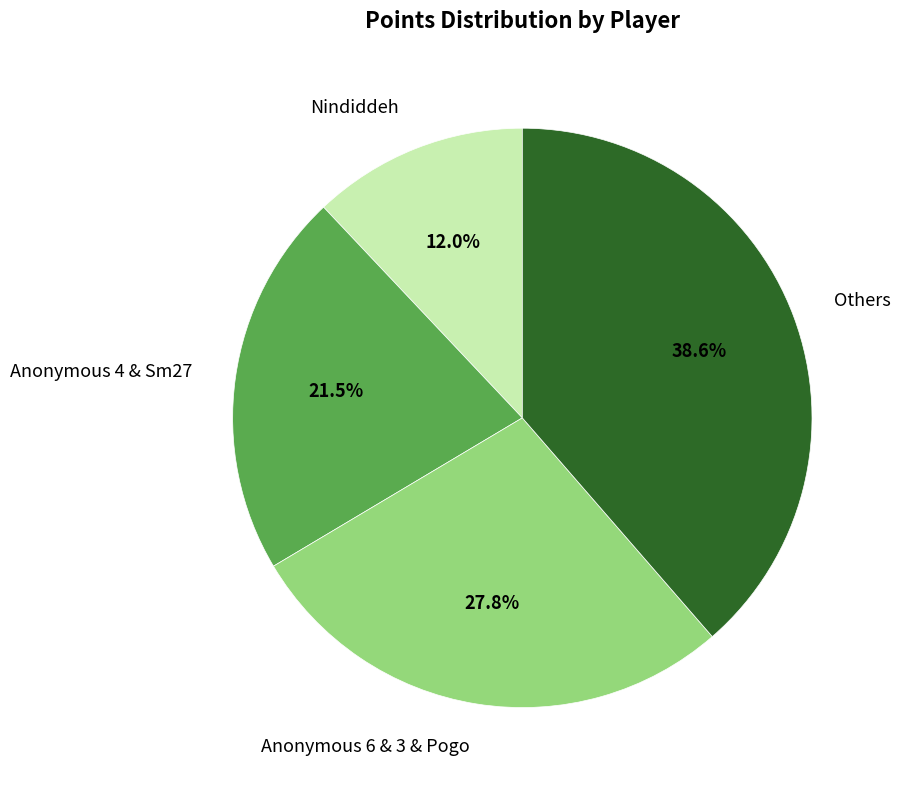

Which slice is the largest?

Others